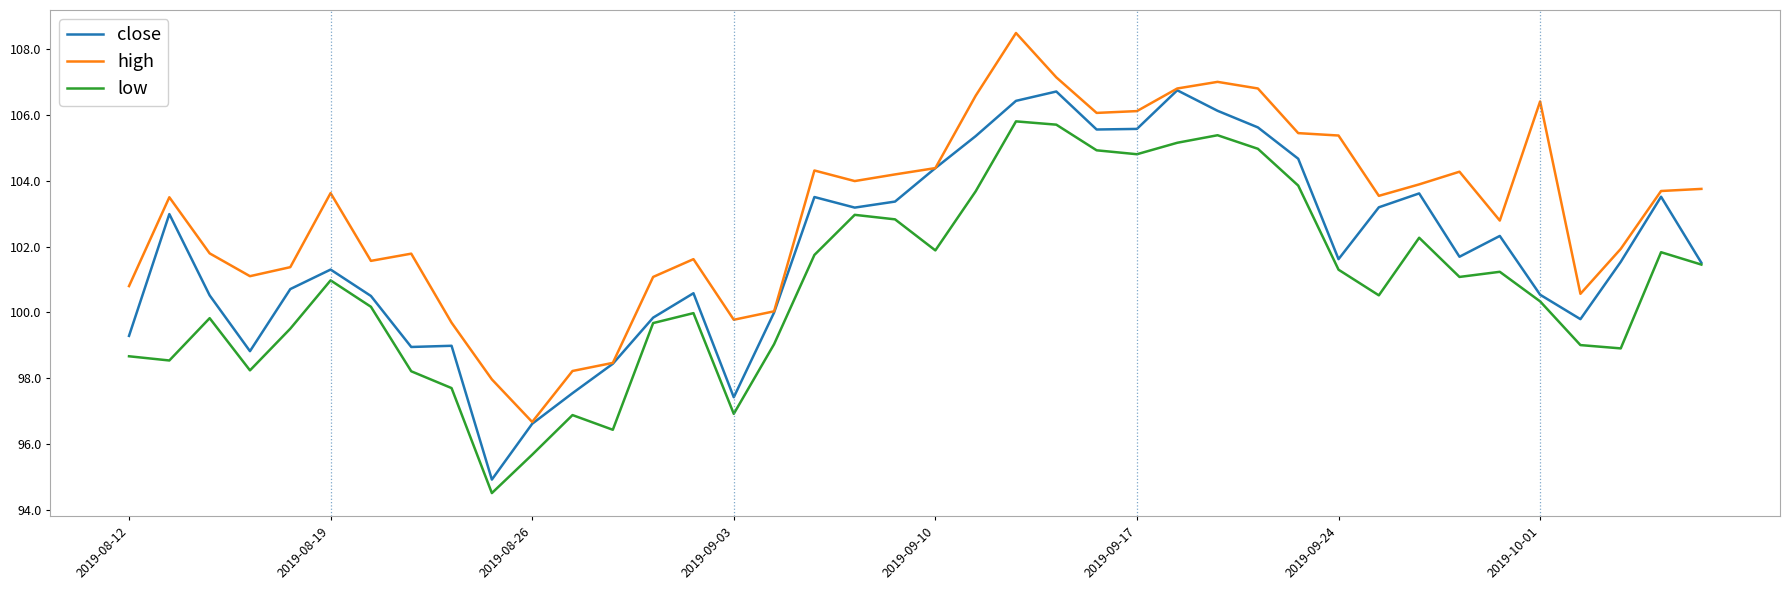

What is the difference between the maximum and minimum values in the close series?

11.8